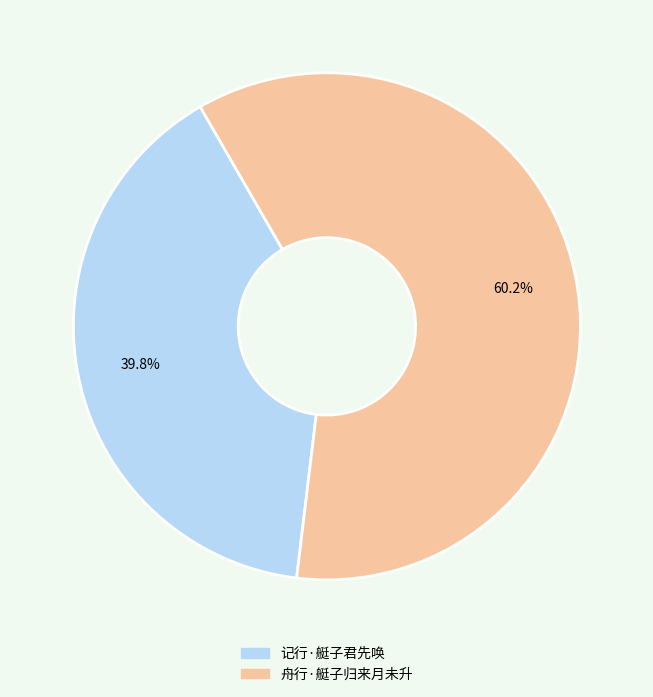

What is the total percentage of 舟行·艇子归来月未升 and 记行·艇子君先唤?

100.0%